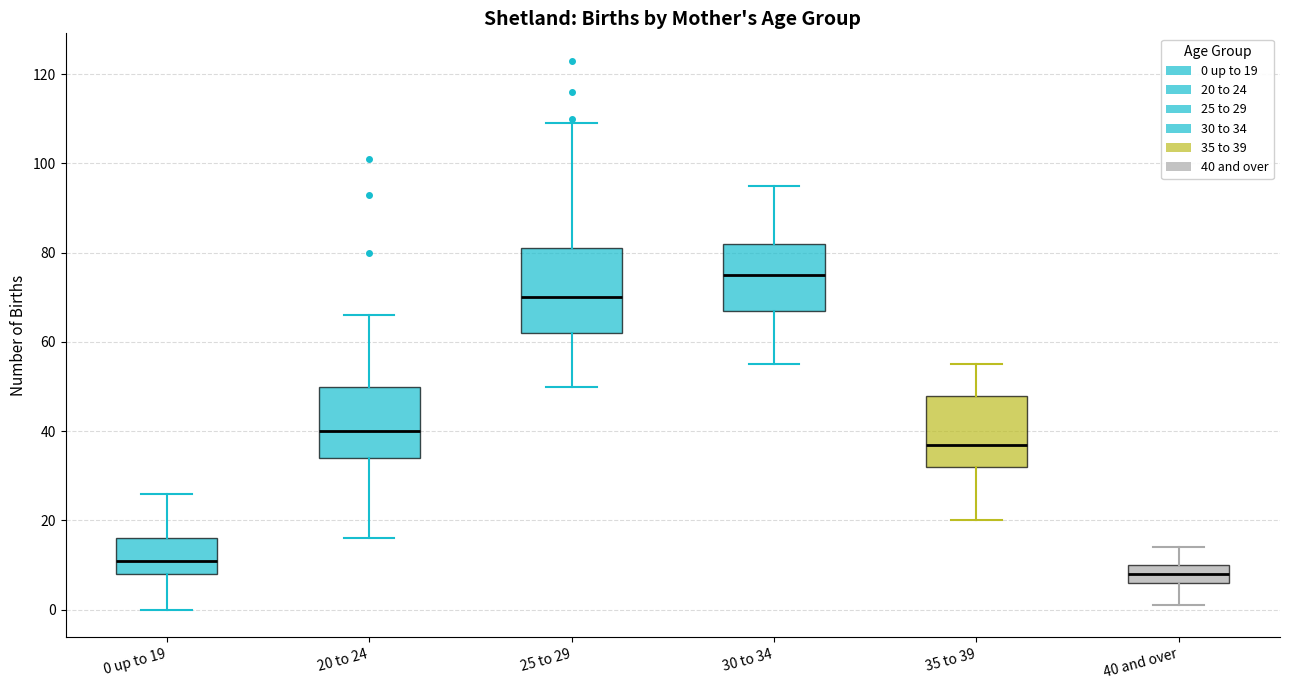

Comparing the boxes themselves (not the whiskers), which one is the tallest?

25 to 29